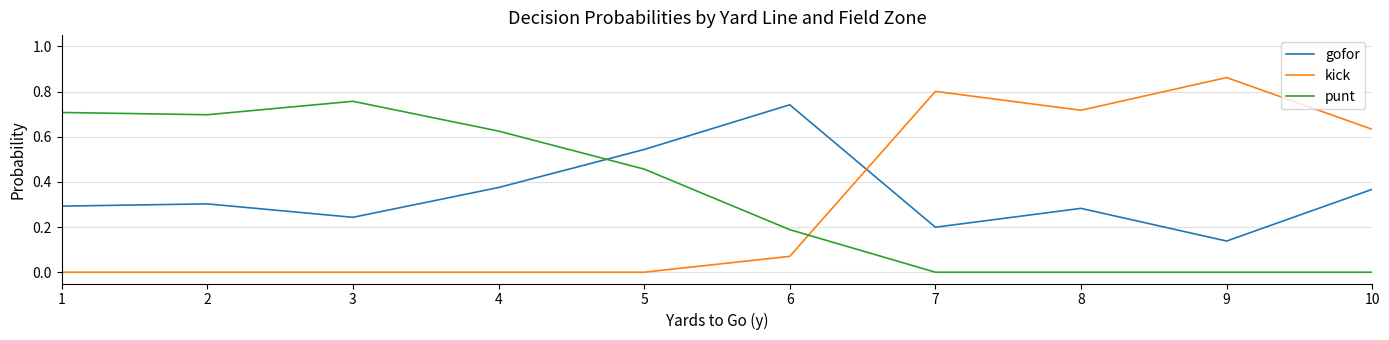

At how many categories does at least one series exceed 0?

10